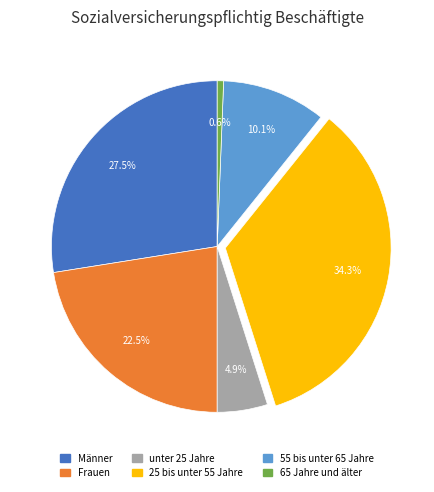

Is it true that 25 bis unter 55 Jahre is 34% of the pie?

True